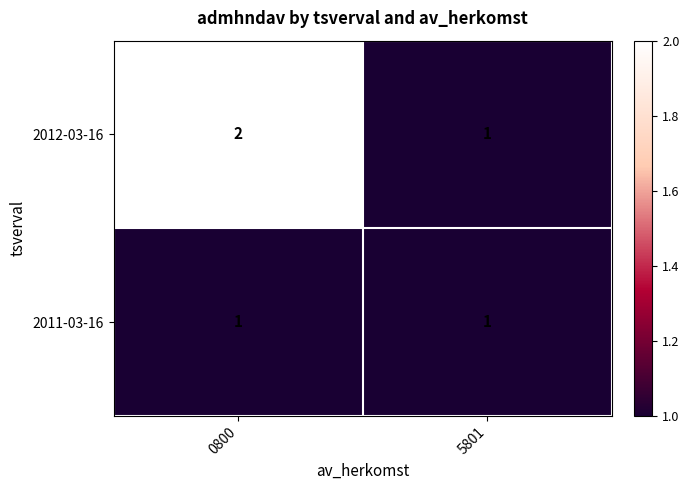

Which category has the lowest value in the 2012-03-16 series?

5801